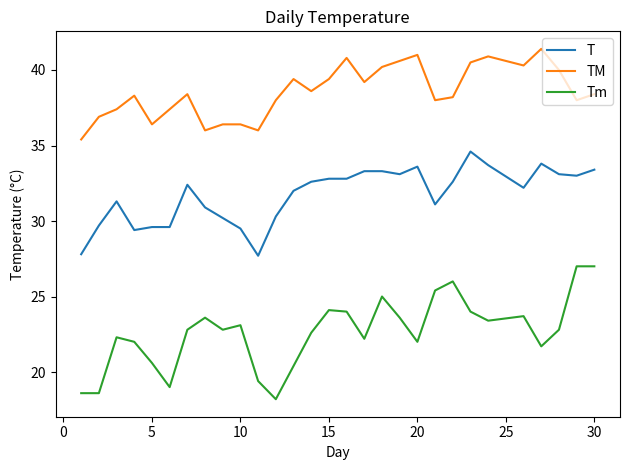

Which series has the largest total across all categories?

TM